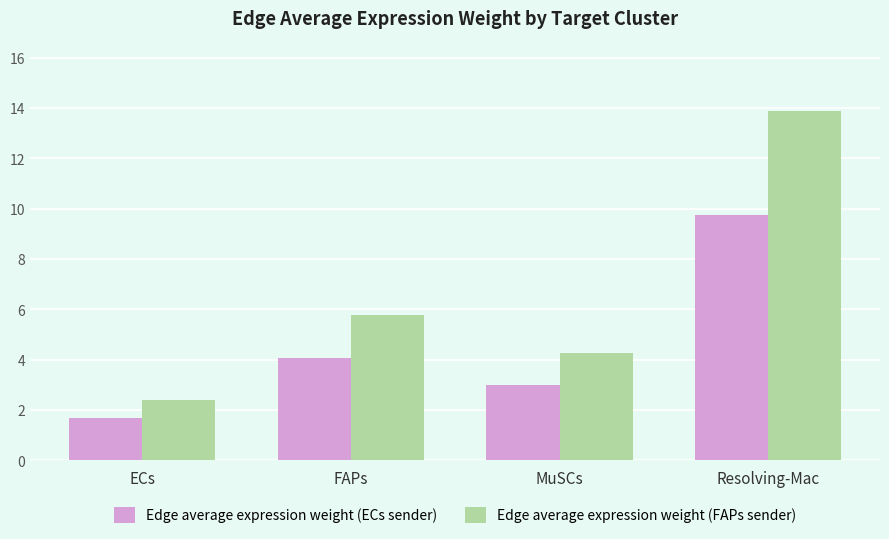

At which label does Edge average expression weight (ECs sender) reach its peak?

Resolving-Mac